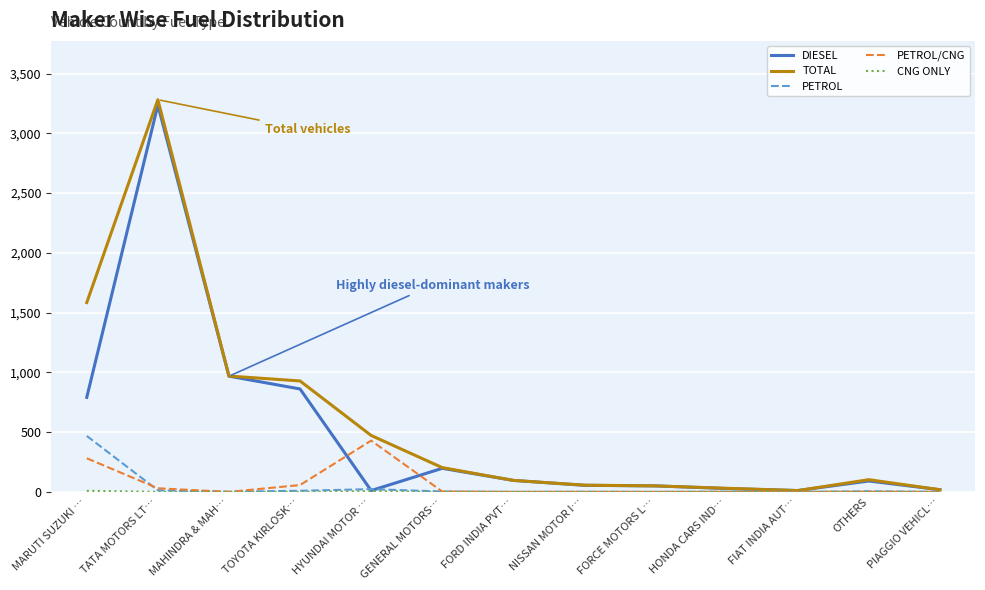

Is the value of DIESEL at GENERAL MOTORS… greater than the value of PETROL at TOYOTA KIRLOSK…?

Yes